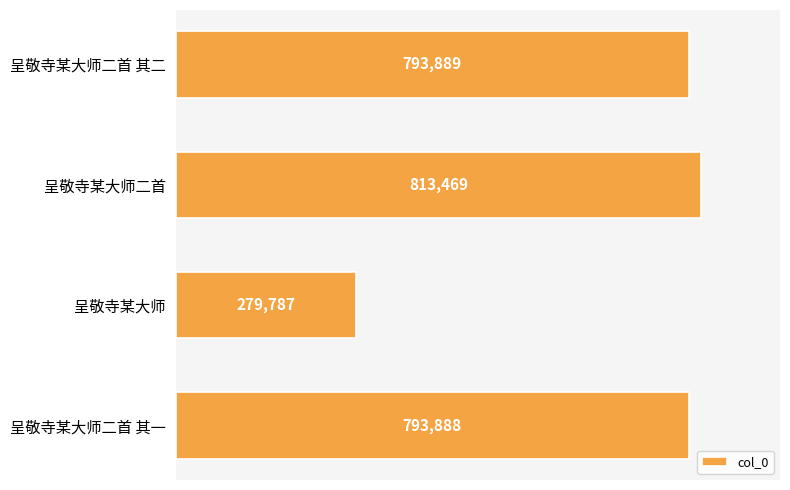

What is the change in value from 呈敬寺某大师二首 to 呈敬寺某大师二首 其一?

-19581